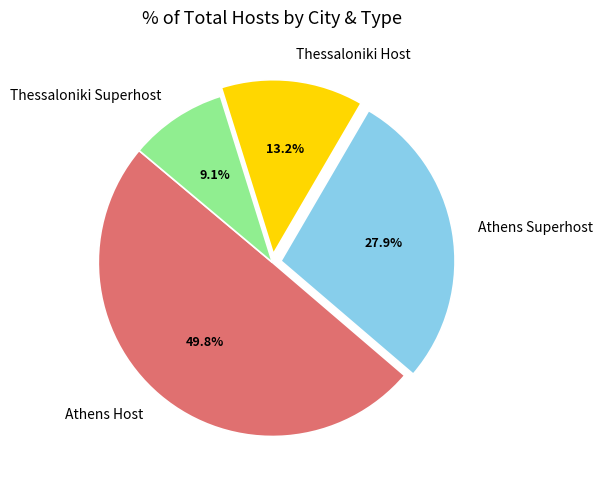

Combined, what portion of the pie is Athens Host and Thessaloniki Superhost?

58.9%